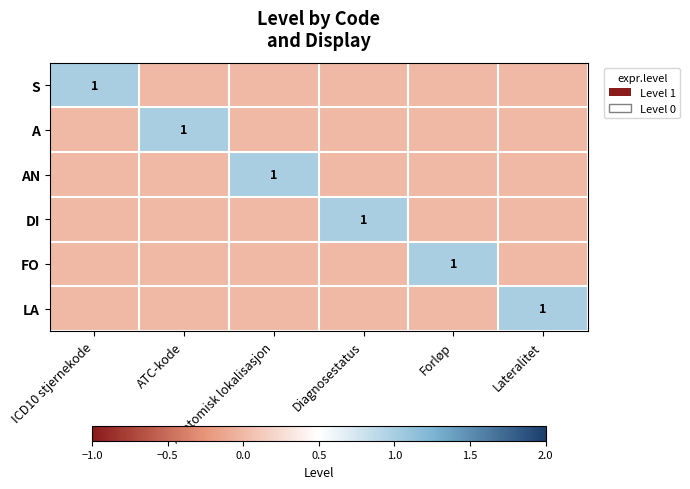

Which category has the lowest value in the DI series?

ICD10 stjernekode